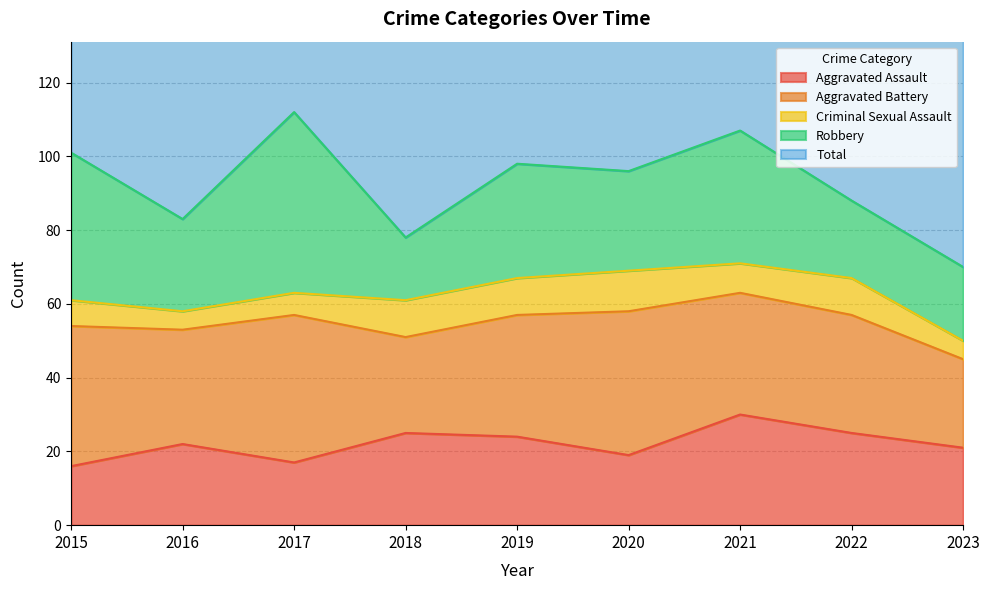

What is the value of the Criminal Sexual Assault point at the 9th from the left?

5